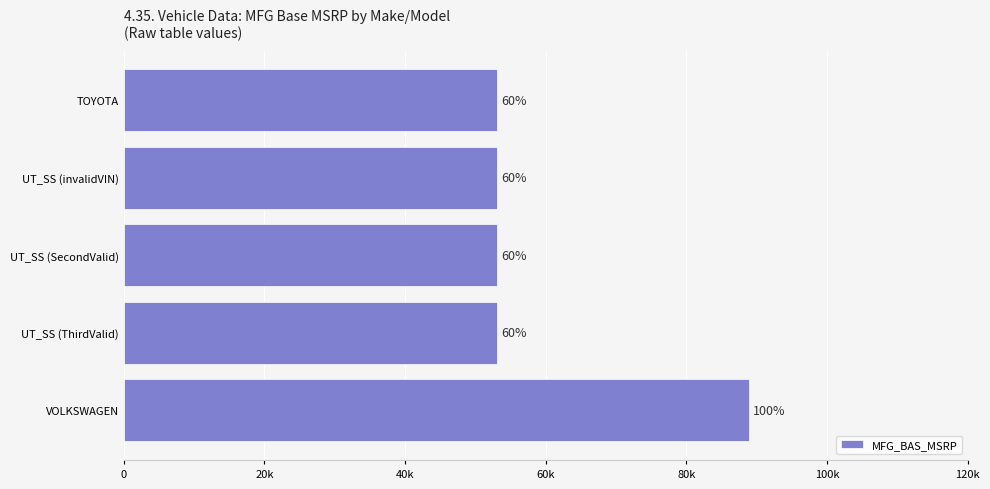

How many bars are there in total?

5